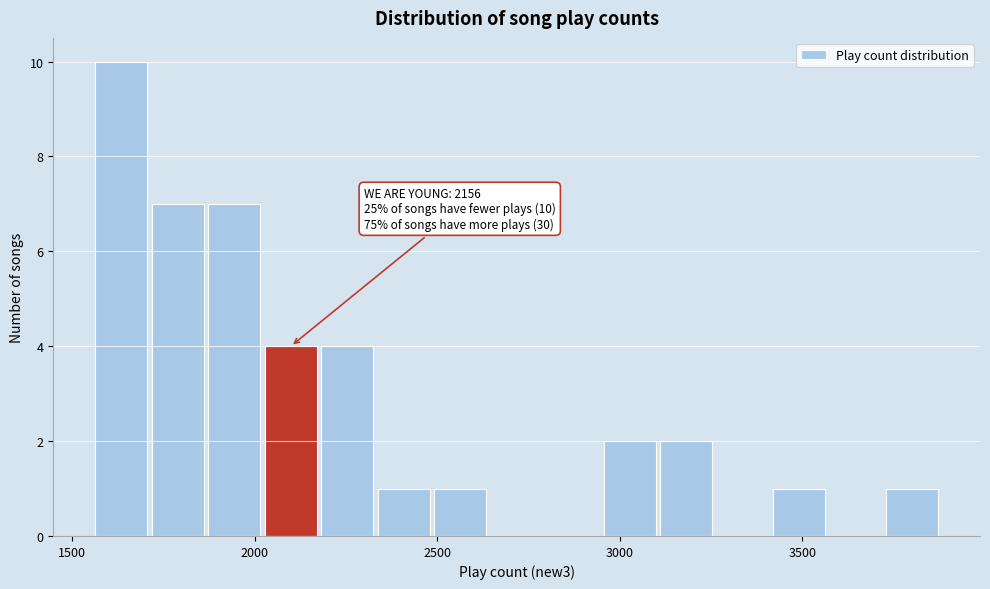

Read against the x-axis, roughly where is the centre of the tallest bar?

1650